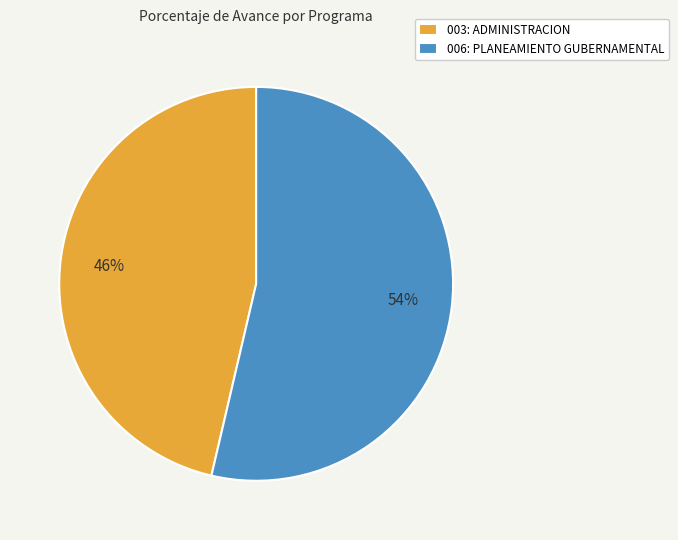

Which category has the smallest portion of the pie?

003: ADMINISTRACION